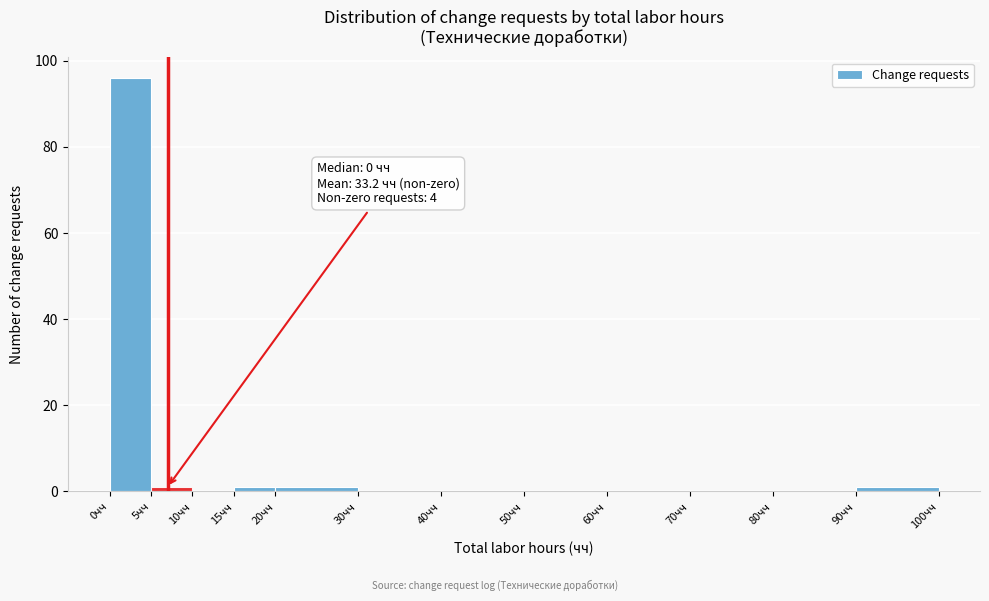

Over which range of the x-axis is the bar tallest?

0 to 5